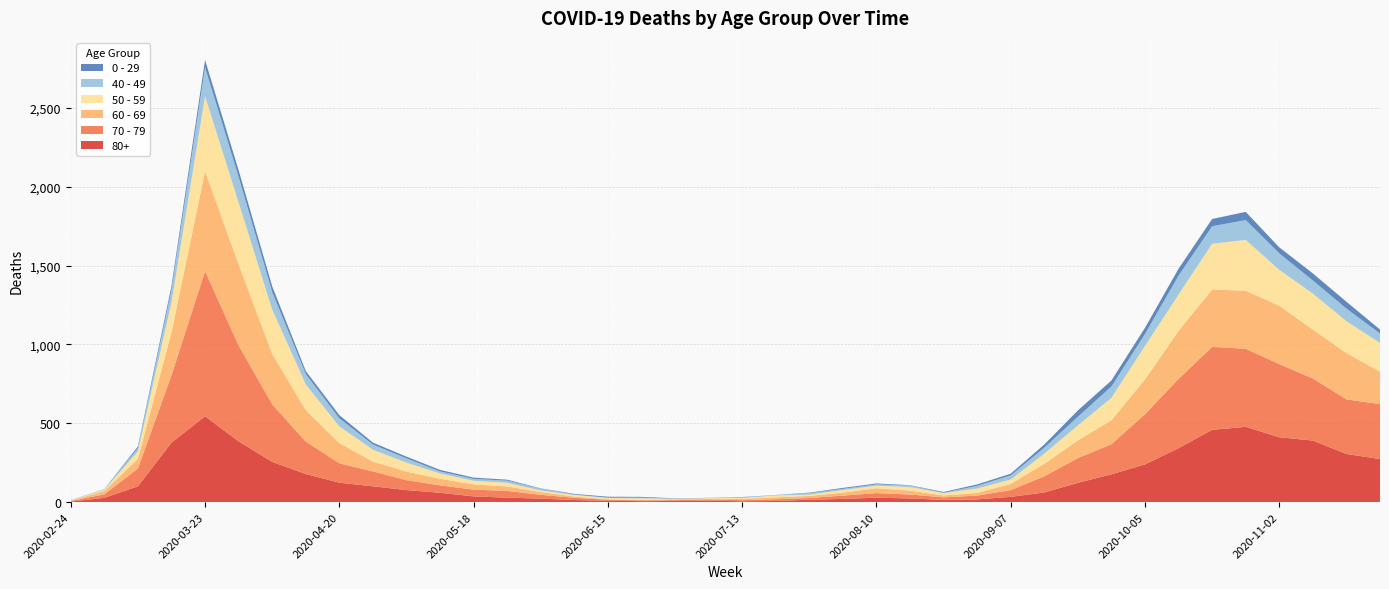

Reading right to left, list all the values displayed in this chart.

80+: 2020-11-23=273	2020-11-16=305	2020-11-09=390	2020-11-02=411	2020-10-26=477	2020-10-19=458	2020-10-12=342	2020-10-05=239	2020-09-28=176	2020-09-21=122	2020-09-14=61	2020-09-07=33	2020-08-31=17	2020-08-24=14	2020-08-17=23	2020-08-10=28	2020-08-03=20	2020-07-27=15	2020-07-20=7	2020-07-13=5	2020-07-06=9	2020-06-29=7	2020-06-22=6	2020-06-15=9	2020-06-08=13	2020-06-01=22	2020-05-25=28	2020-05-18=36	2020-05-11=59	2020-05-04=76	2020-04-27=100	2020-04-20=123	2020-04-13=178	2020-04-06=255	2020-03-30=385	2020-03-23=544	2020-03-16=377	2020-03-09=100	2020-03-02=27	2020-02-24=3
70 - 79: 2020-11-23=348	2020-11-16=346	2020-11-09=394	2020-11-02=464	2020-10-26=495	2020-10-19=526	2020-10-12=439	2020-10-05=318	2020-09-28=191	2020-09-21=157	2020-09-14=102	2020-09-07=43	2020-08-31=24	2020-08-24=16	2020-08-17=25	2020-08-10=29	2020-08-03=21	2020-07-27=11	2020-07-20=11	2020-07-13=7	2020-07-06=8	2020-06-29=5	2020-06-22=5	2020-06-15=6	2020-06-08=14	2020-06-01=24	2020-05-25=43	2020-05-18=43	2020-05-11=47	2020-05-04=63	2020-04-27=94	2020-04-20=123	2020-04-13=206	2020-04-06=365	2020-03-30=608	2020-03-23=920	2020-03-16=427	2020-03-09=113	2020-03-02=22	2020-02-24=4
60 - 69: 2020-11-23=206	2020-11-16=294	2020-11-09=310	2020-11-02=370	2020-10-26=368	2020-10-19=364	2020-10-12=305	2020-10-05=221	2020-09-28=152	2020-09-21=112	2020-09-14=80	2020-09-07=39	2020-08-31=17	2020-08-24=12	2020-08-17=25	2020-08-10=31	2020-08-03=19	2020-07-27=13	2020-07-20=12	2020-07-13=8	2020-07-06=3	2020-06-29=6	2020-06-22=3	2020-06-15=3	2020-06-08=8	2020-06-01=18	2020-05-25=28	2020-05-18=33	2020-05-11=42	2020-05-04=54	2020-04-27=63	2020-04-20=128	2020-04-13=199	2020-04-06=320	2020-03-30=514	2020-03-23=634	2020-03-16=272	2020-03-09=61	2020-03-02=22	2020-02-24=2
50 - 59: 2020-11-23=182	2020-11-16=202	2020-11-09=228	2020-11-02=227	2020-10-26=322	2020-10-19=290	2020-10-12=230	2020-10-05=212	2020-09-28=142	2020-09-21=95	2020-09-14=64	2020-09-07=28	2020-08-31=28	2020-08-24=15	2020-08-17=22	2020-08-10=16	2020-08-03=16	2020-07-27=8	2020-07-20=12	2020-07-13=6	2020-07-06=5	2020-06-29=3	2020-06-22=9	2020-06-15=8	2020-06-08=10	2020-06-01=9	2020-05-25=23	2020-05-18=23	2020-05-11=33	2020-05-04=57	2020-04-27=75	2020-04-20=106	2020-04-13=163	2020-04-06=281	2020-03-30=392	2020-03-23=475	2020-03-16=190	2020-03-09=48	2020-03-02=7	2020-02-24=3
40 - 49: 2020-11-23=60	2020-11-16=80	2020-11-09=83	2020-11-02=105	2020-10-26=126	2020-10-19=111	2020-10-12=120	2020-10-05=76	2020-09-28=72	2020-09-21=55	2020-09-14=38	2020-09-07=26	2020-08-31=17	2020-08-24=2	2020-08-17=10	2020-08-10=8	2020-08-03=8	2020-07-27=10	2020-07-20=2	2020-07-13=4	2020-07-06=1	2020-06-29=1	2020-06-22=5	2020-06-15=2	2020-06-08=3	2020-06-01=12	2020-05-25=14	2020-05-18=12	2020-05-11=13	2020-05-04=27	2020-04-27=33	2020-04-20=51	2020-04-13=66	2020-04-06=111	2020-03-30=163	2020-03-23=183	2020-03-16=79	2020-03-09=21	2020-03-02=5	2020-02-24=0
0 - 29: 2020-11-23=25	2020-11-16=43	2020-11-09=45	2020-11-02=38	2020-10-26=52	2020-10-19=46	2020-10-12=44	2020-10-05=39	2020-09-28=38	2020-09-21=40	2020-09-14=20	2020-09-07=11	2020-08-31=9	2020-08-24=5	2020-08-17=2	2020-08-10=6	2020-08-03=6	2020-07-27=3	2020-07-20=1	2020-07-13=2	2020-07-06=1	2020-06-29=2	2020-06-22=5	2020-06-15=6	2020-06-08=4	2020-06-01=2	2020-05-25=6	2020-05-18=8	2020-05-11=10	2020-05-04=11	2020-04-27=12	2020-04-20=20	2020-04-13=19	2020-04-06=36	2020-03-30=42	2020-03-23=47	2020-03-16=25	2020-03-09=10	2020-03-02=0	2020-02-24=1